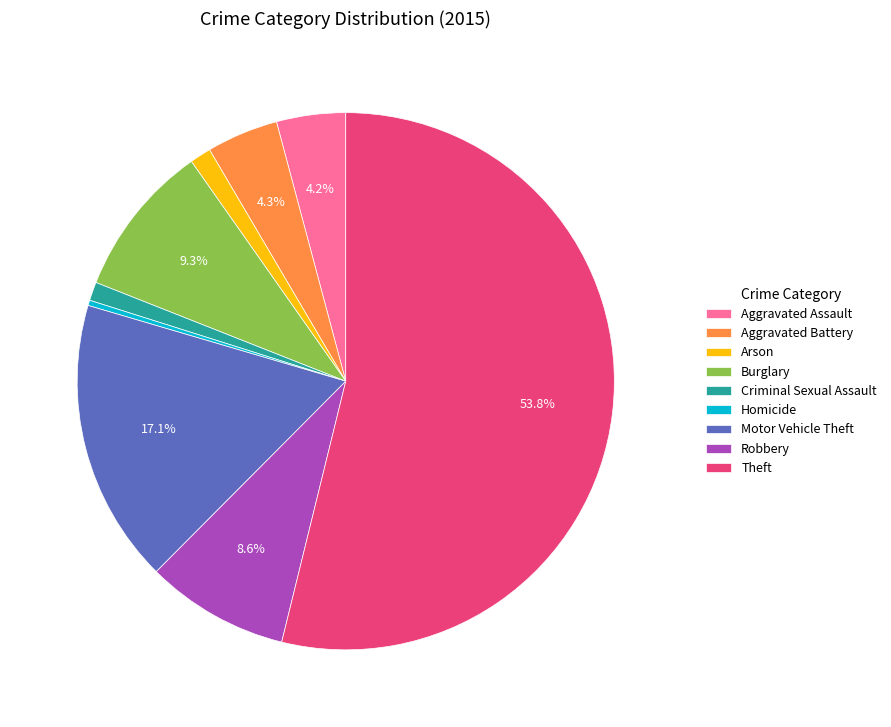

What is the largest slice in the pie chart?

Theft